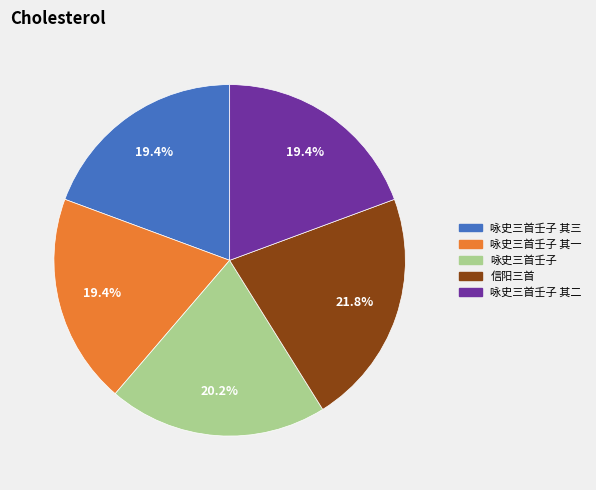

Is there any slice that represents more than half of the pie?

No